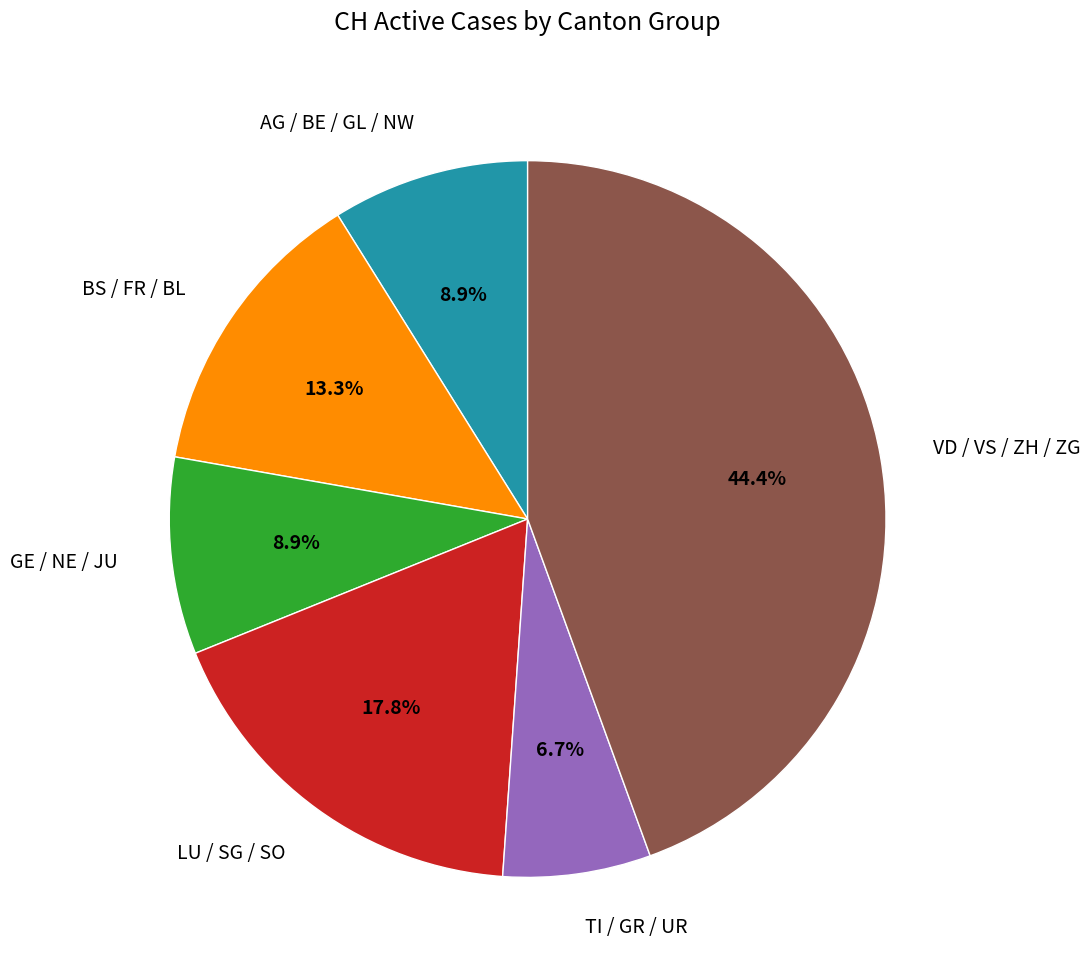

To the nearest percent, what is the difference between the largest and smallest slice percentages?

38%